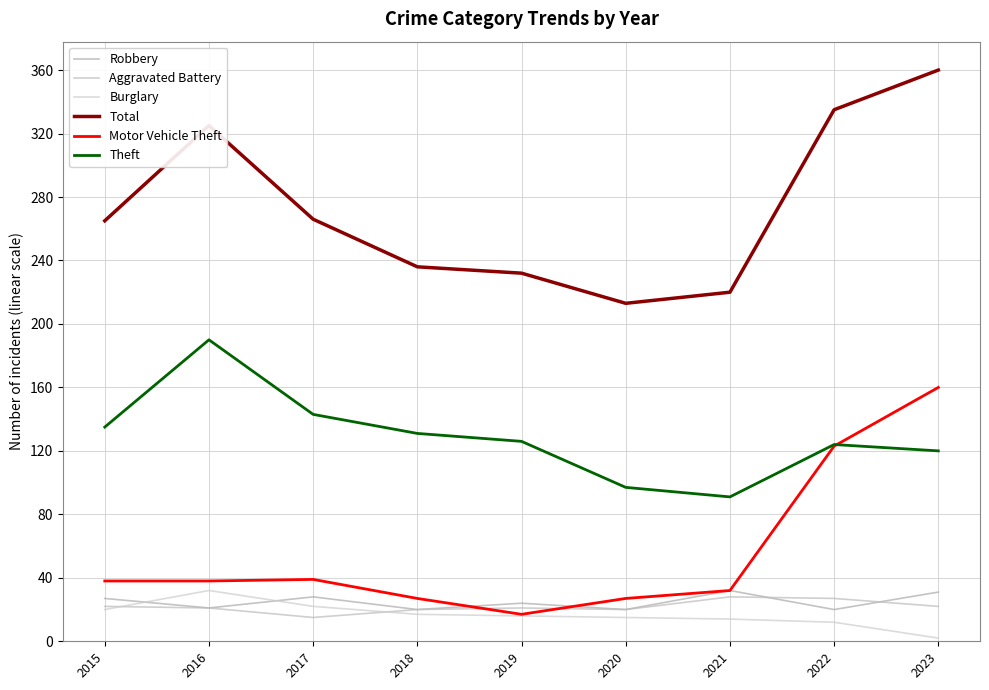

Rank the series by their maximum value, from highest to lowest.

Total, Theft, Motor Vehicle Theft, Robbery, Burglary, Aggravated Battery